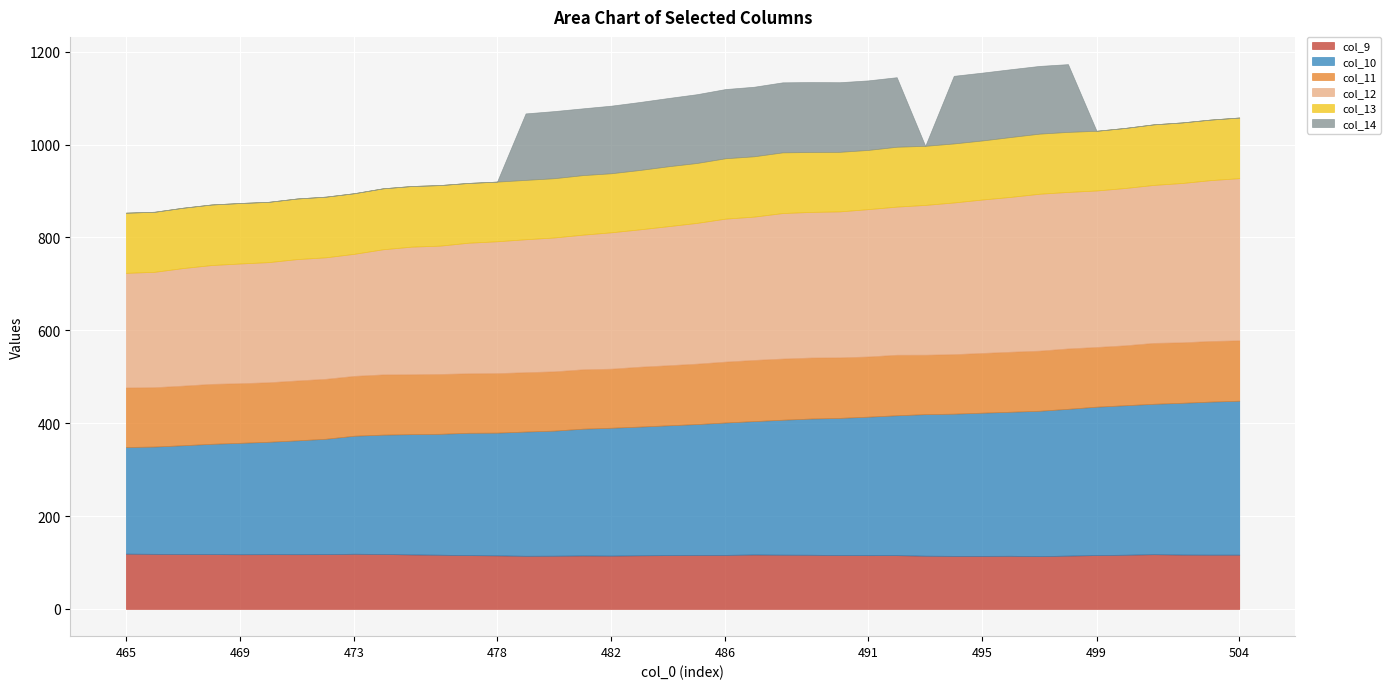

What is the value of the col_12 point at the 15th from the left?

286.4